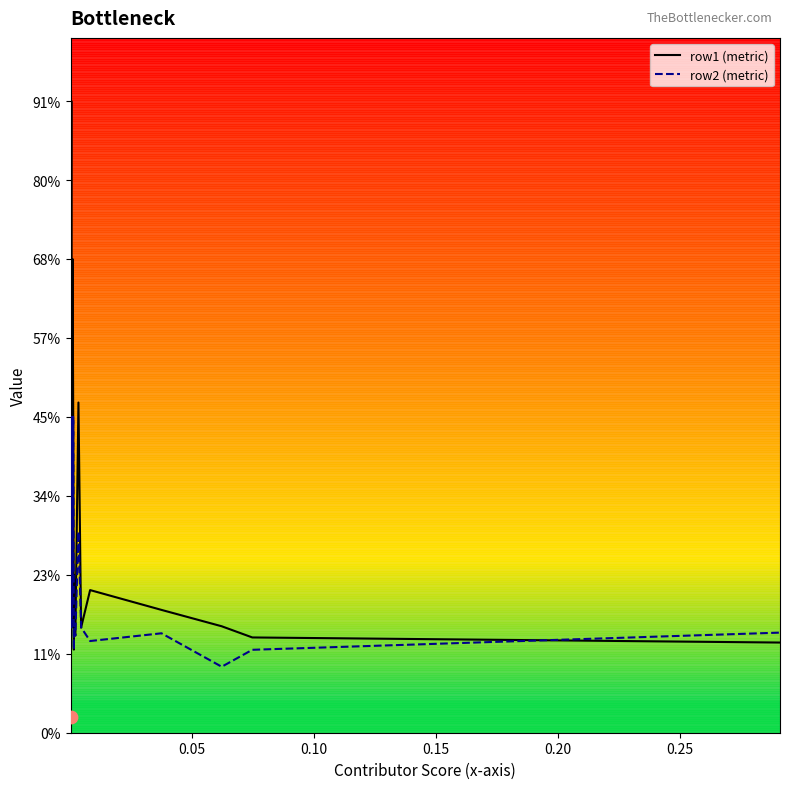

Which series reaches the minimum Y coordinate?

row2 (metric)